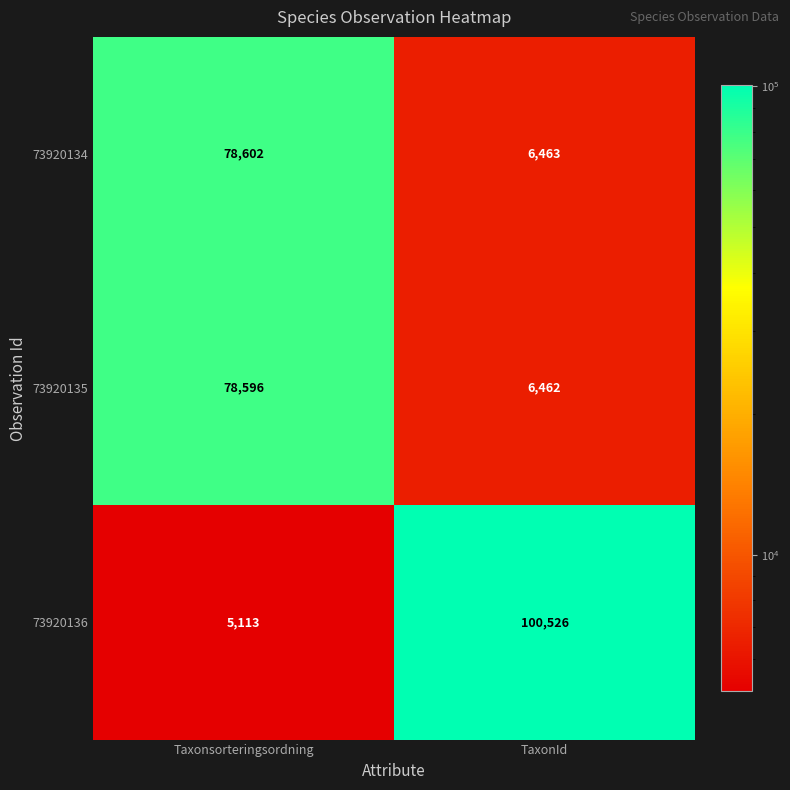

What value does the 73920136 series have at Taxonsorteringsordning, to the nearest 10?

5110